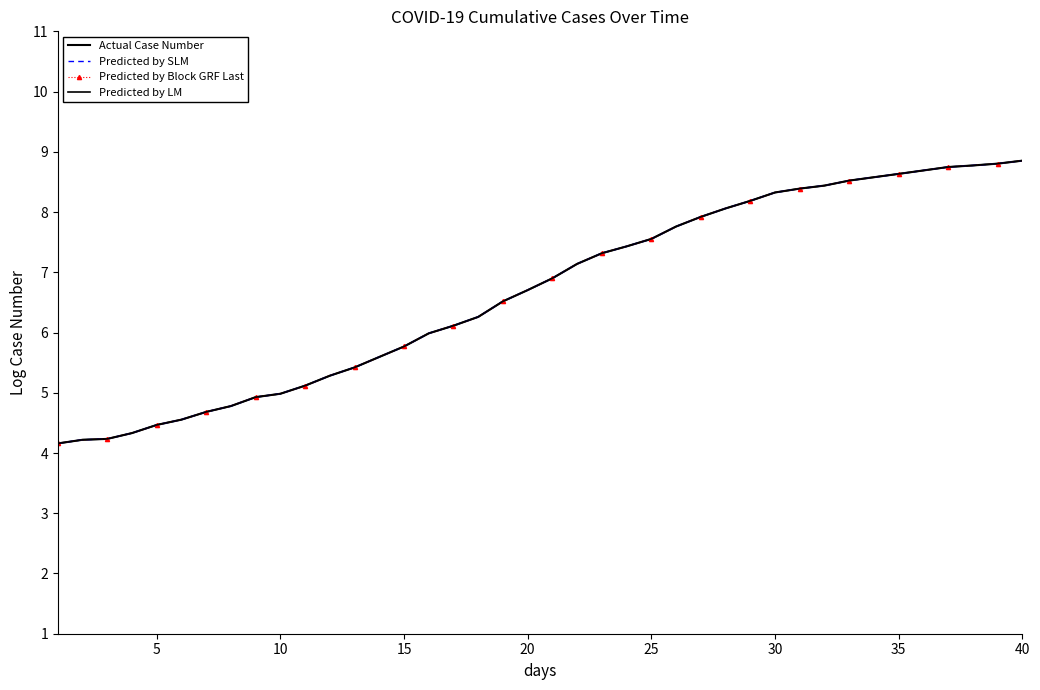

How many lines are shown in the chart?

4